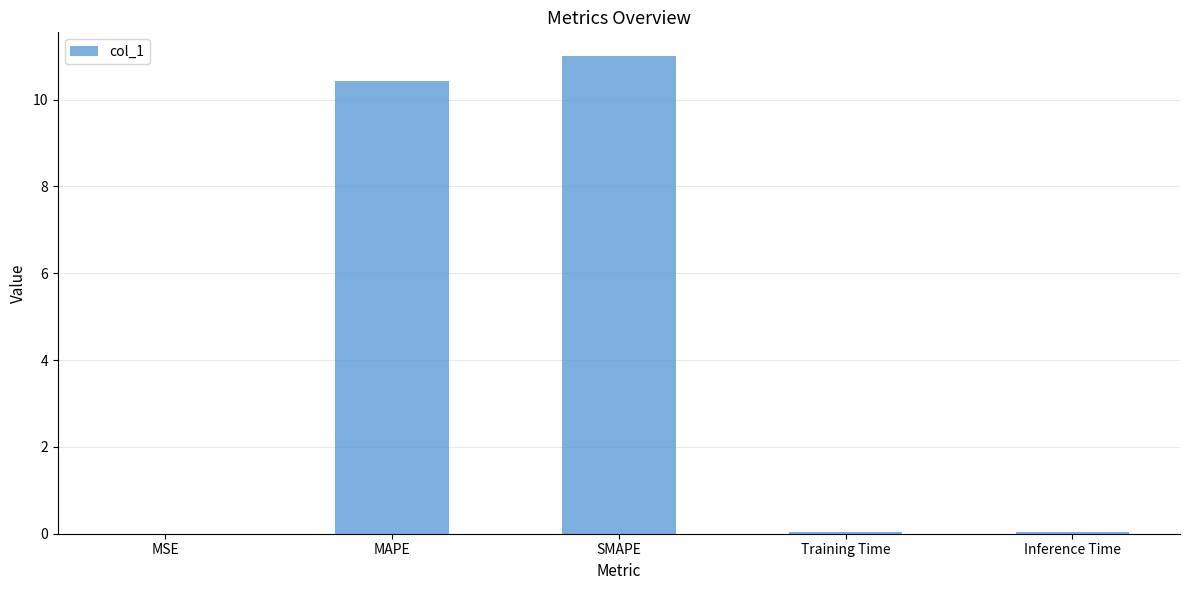

The value at MSE is 0.0. True or false?

True